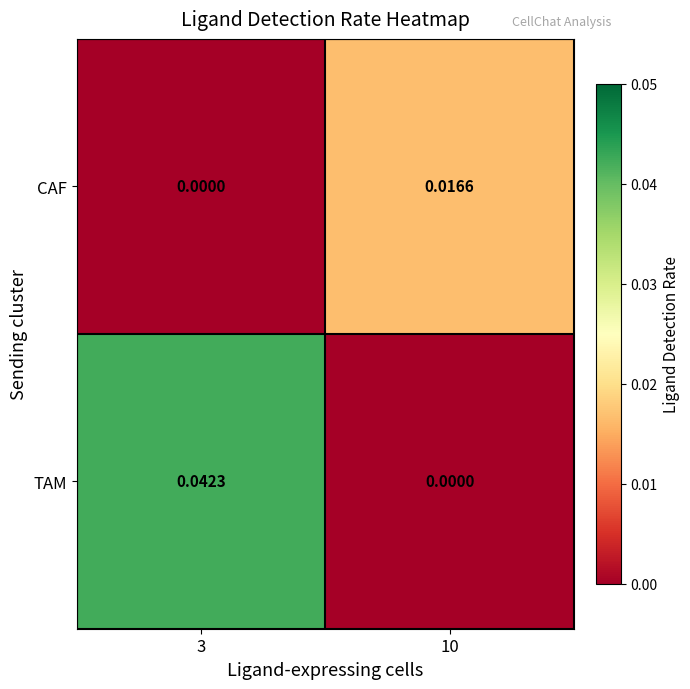

Between 3 and 10, which series saw the biggest shift?

TAM